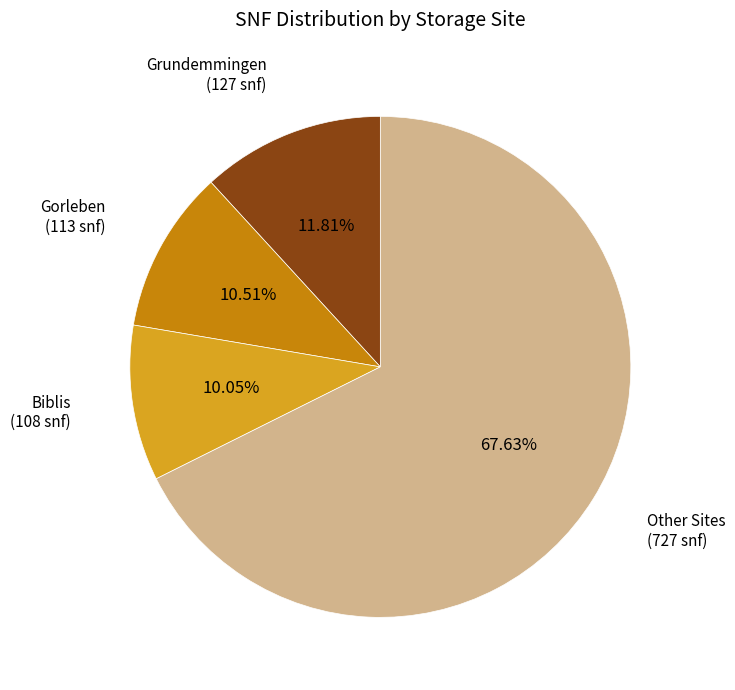

Is there a majority slice in this chart?

Yes